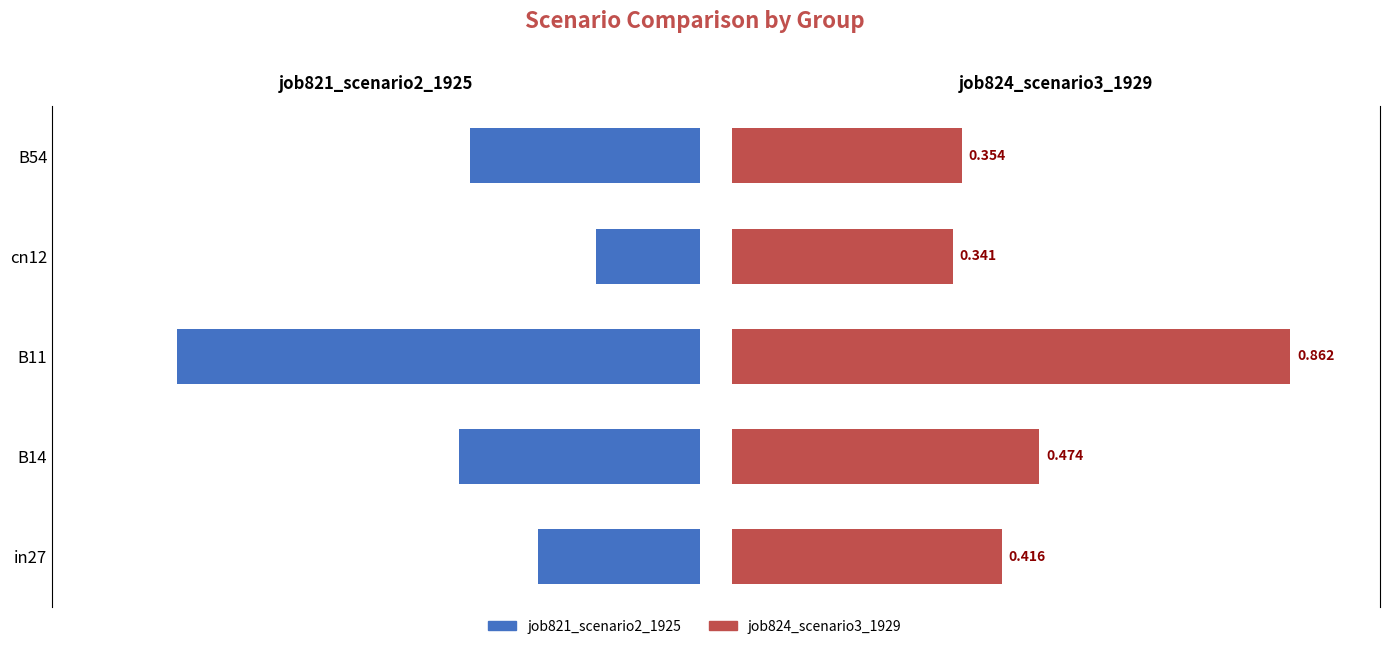

Count the job821_scenario2_1925 values in the range 0 to 1.

5